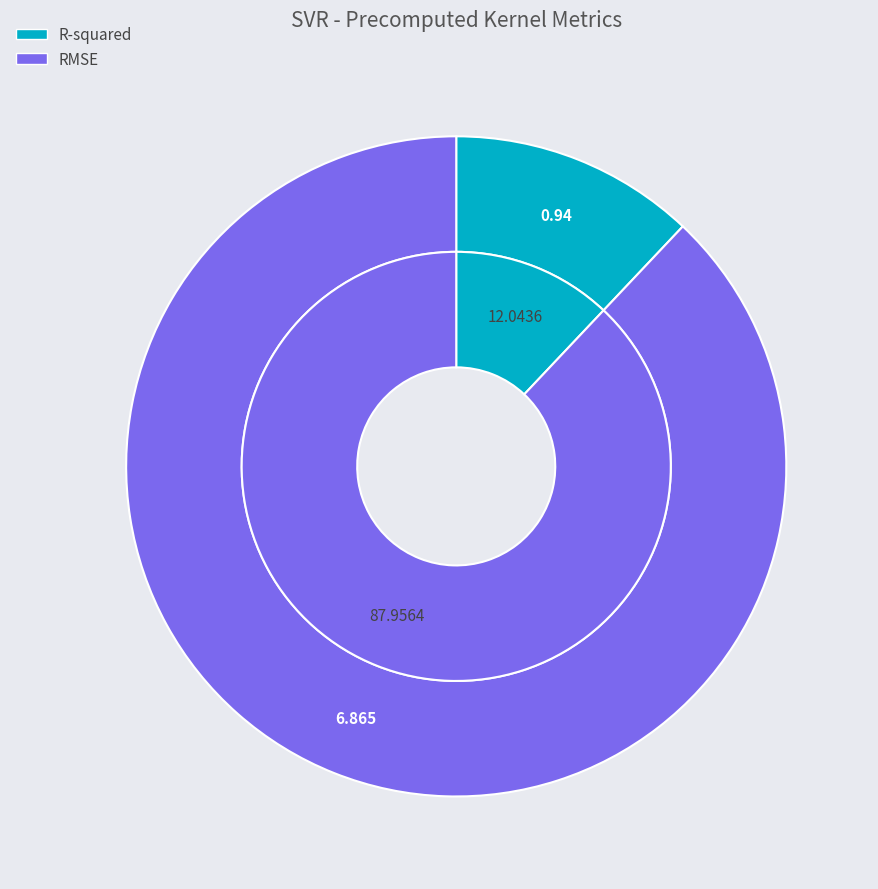

To the nearest percent, what portion does R-squared represent?

12%